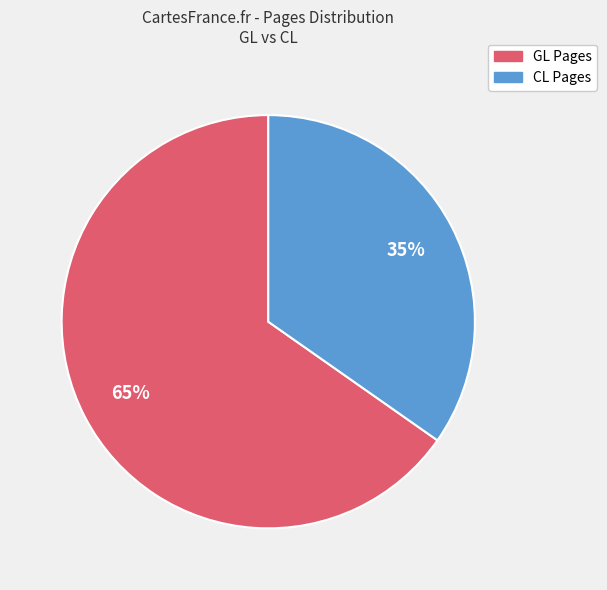

To the nearest percent, what is the combined percentage of CL Pages and GL Pages?

100%